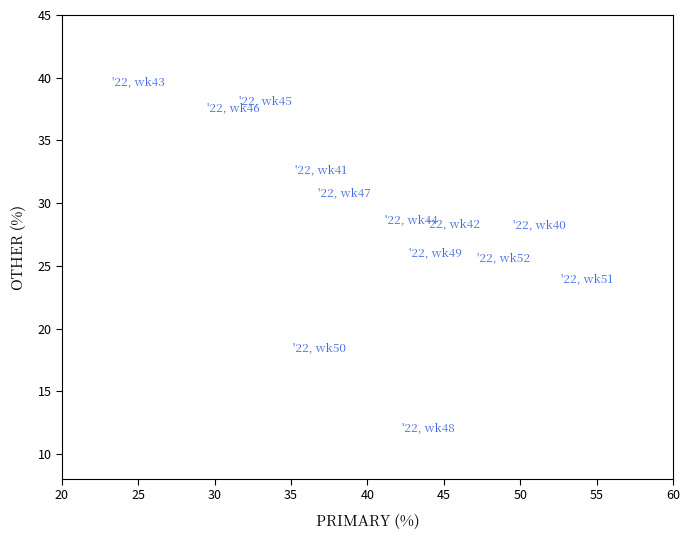

What Y value in the scatter plot is closest to 25?

25.5